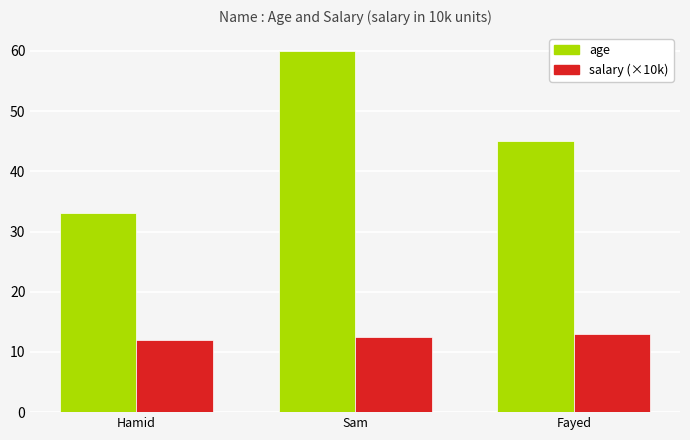

What is the total value across all series at Sam?

72.5